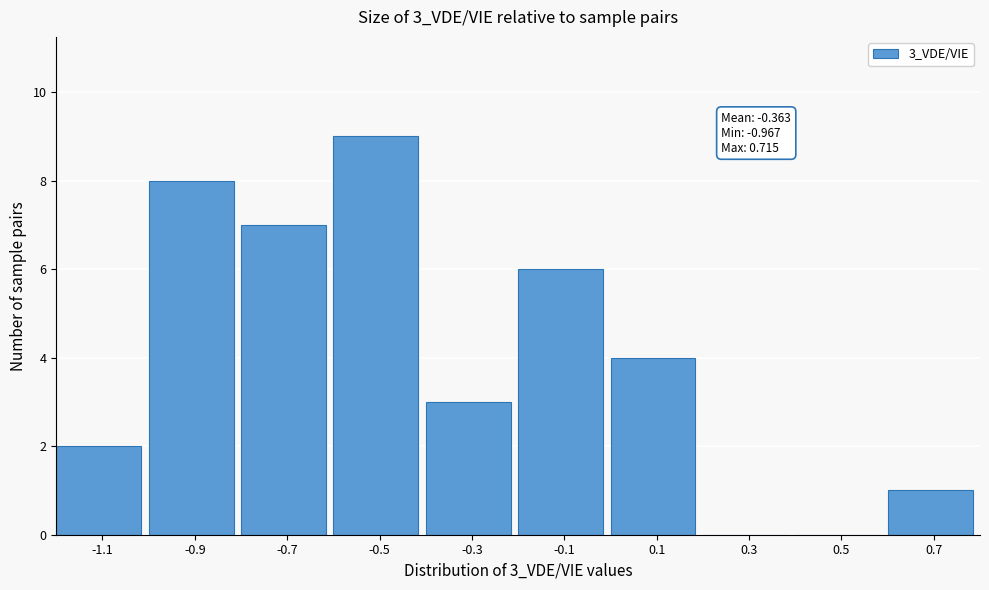

Reading left to right, transcribe all the data shown in this chart.

-1.1=2	-0.9=8	-0.7=7	-0.5=9	-0.3=3	-0.1=6	0.1=4	0.3=0	0.5=0	0.7=1